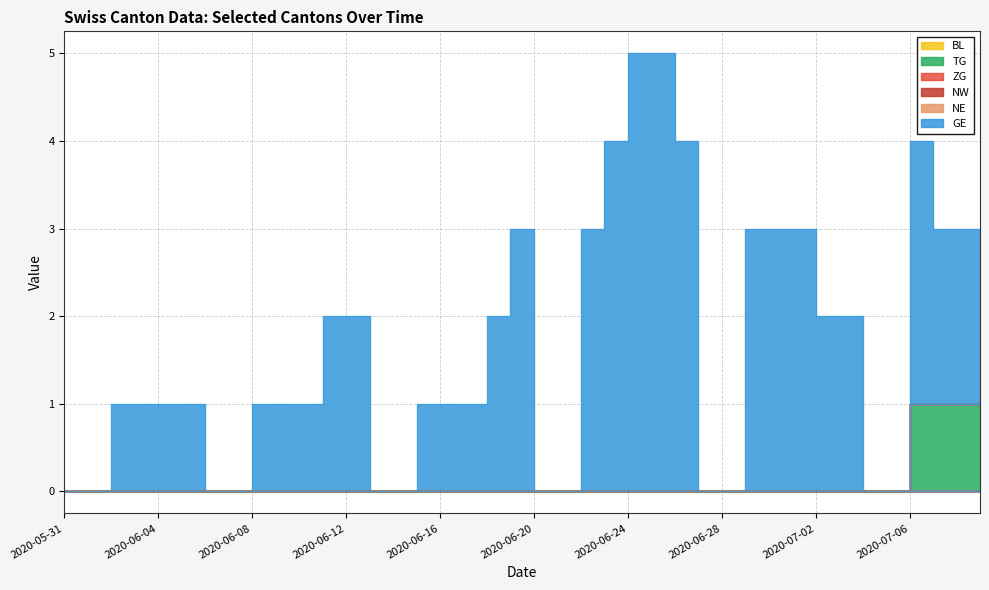

True or false: ZG and NE cross at least once.

False